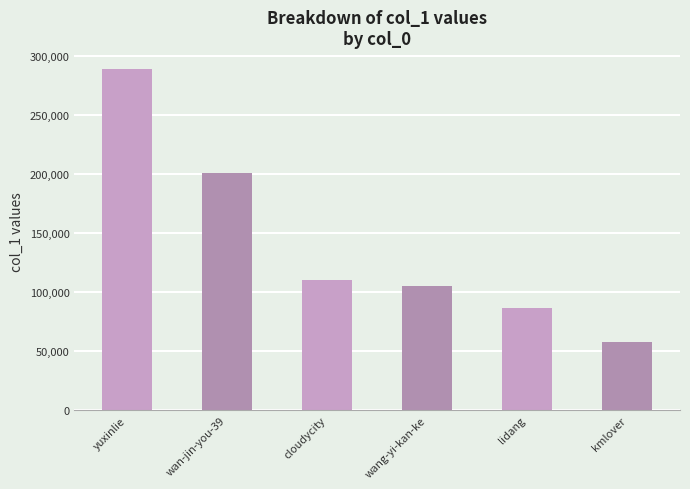

Are the bars horizontal?

No